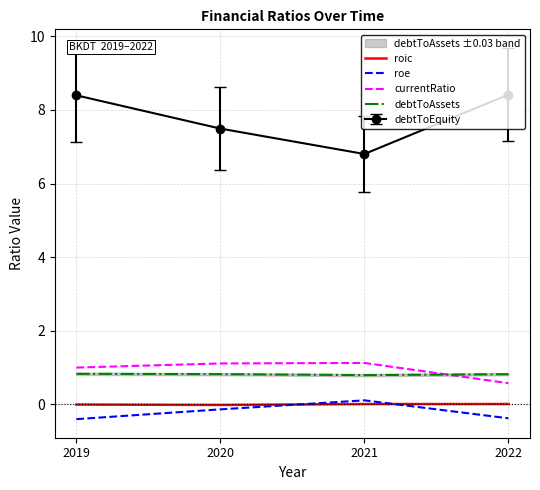

Is the value of roic at 2020 greater than the value of debtToEquity at 2020?

No